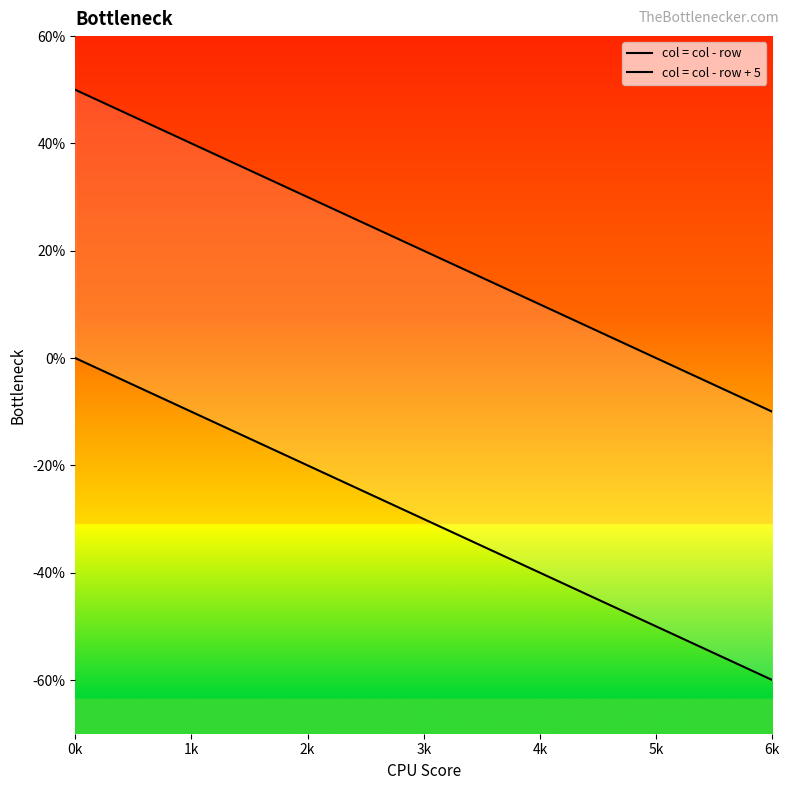

Reading right to left, extract all data points from this chart.

col = col - row: -6	-5	-4	-3	-2	-1	0
col = col - row + 5: -1	0	1	2	3	4	5